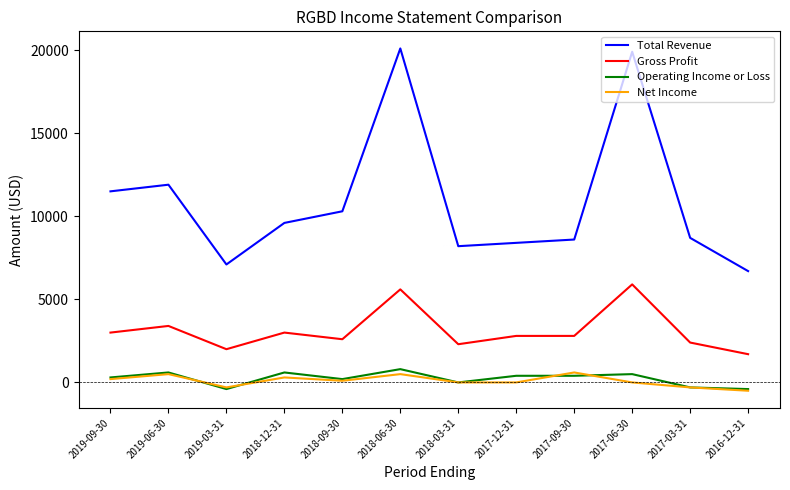

Is the value of Net Income at 2018-03-31 greater than the value of Gross Profit at 2018-12-31?

No